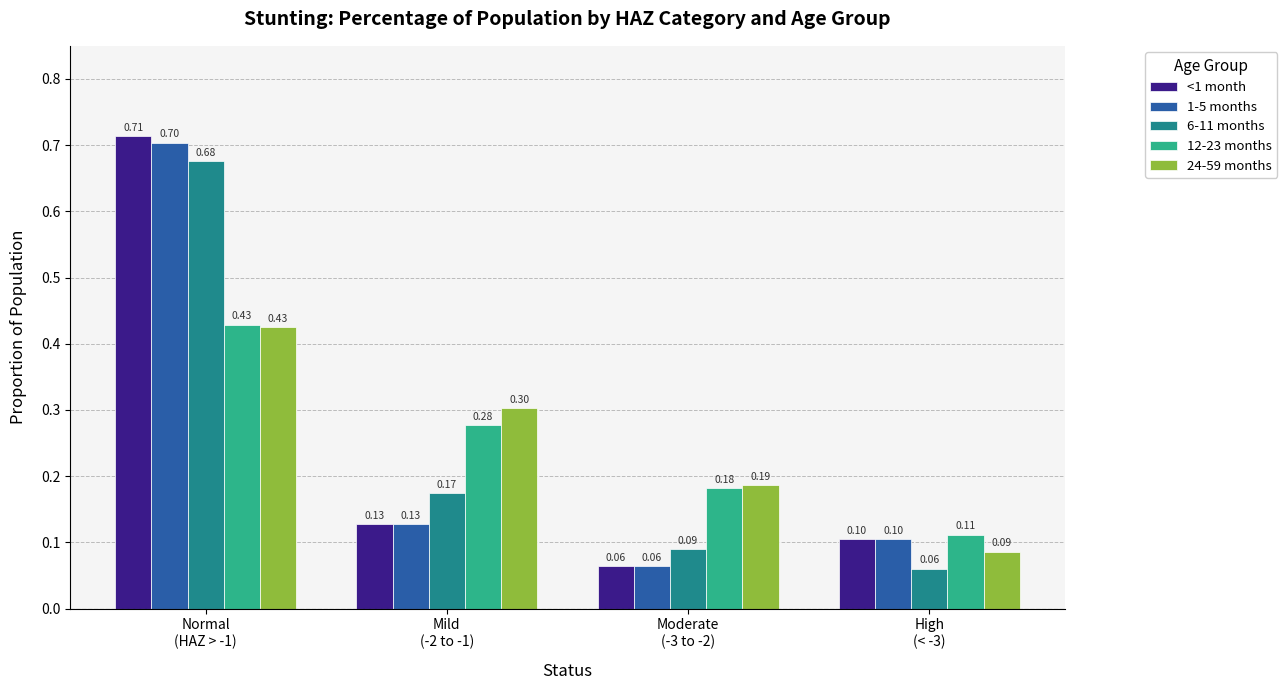

Which series has the widest spread of values?

<1 month